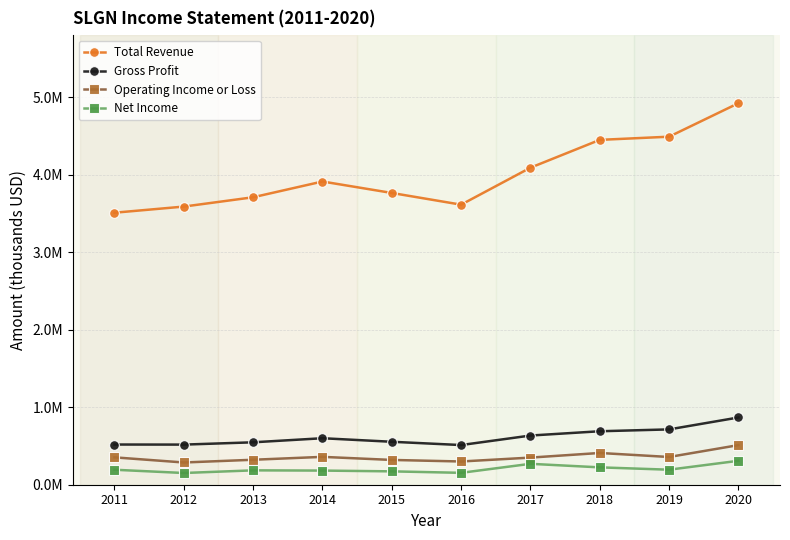

True or false: Total Revenue has more than 0 points higher than both neighbors.

True